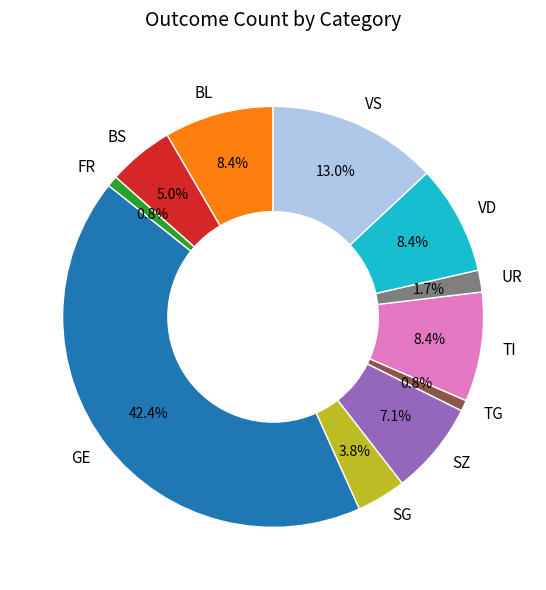

Which has a higher value, FR or UR?

UR